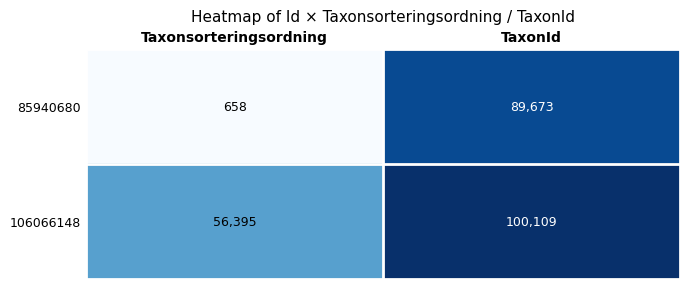

What is the total value across all series at TaxonId?

189782